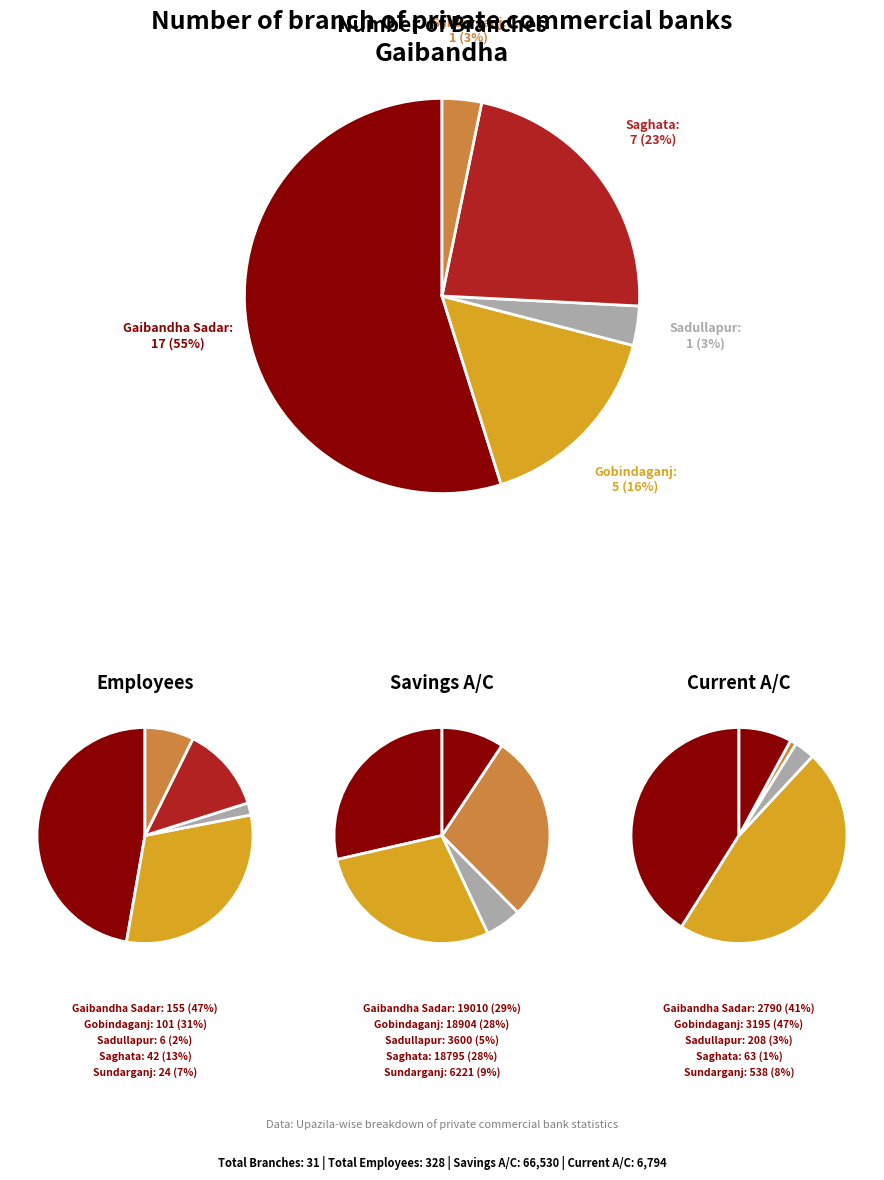

True or false: Fulchhari accounts for 1% of the total.

False